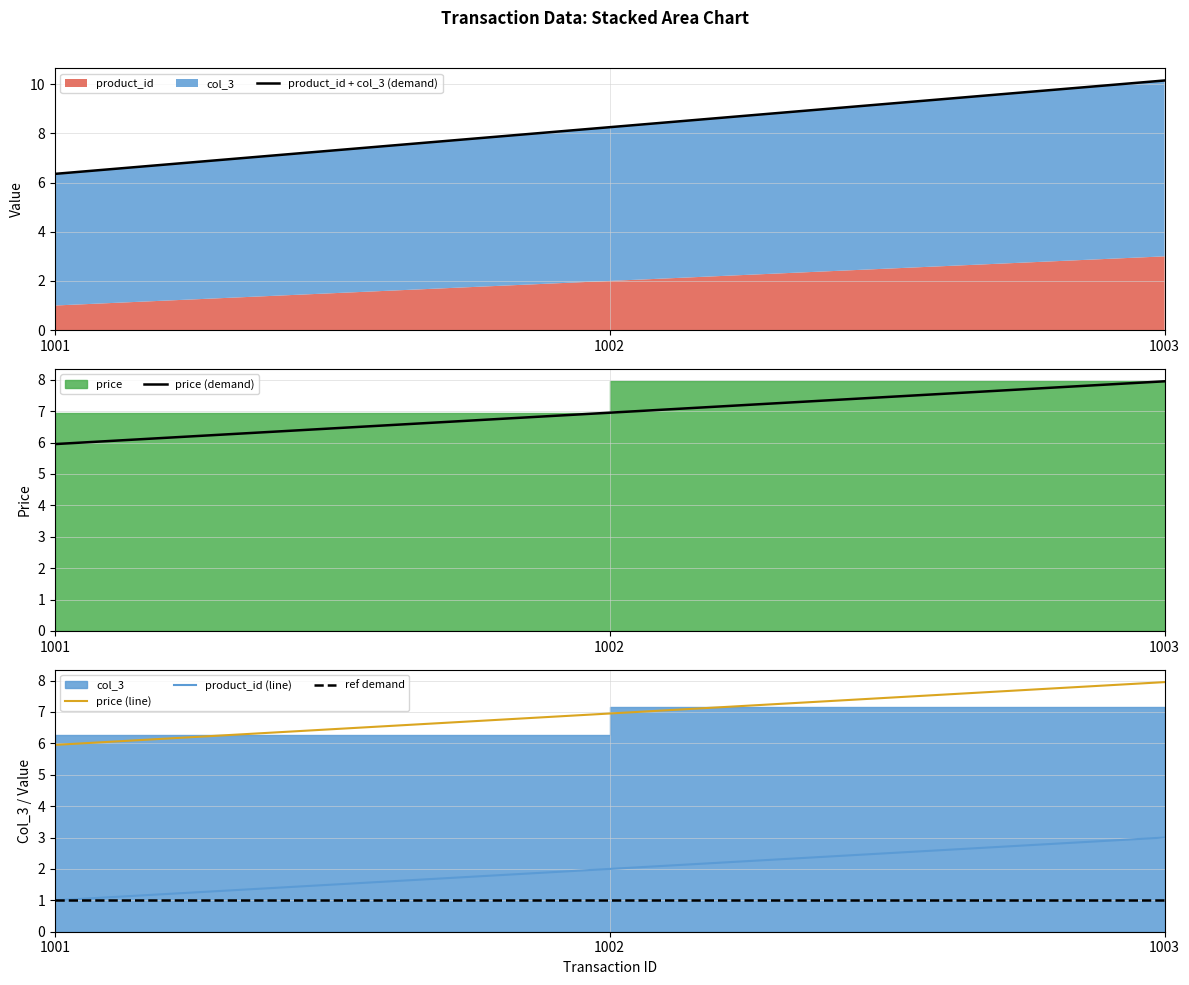

List the labels in order of price (line) value, smallest first.

1001, 1002, 1003